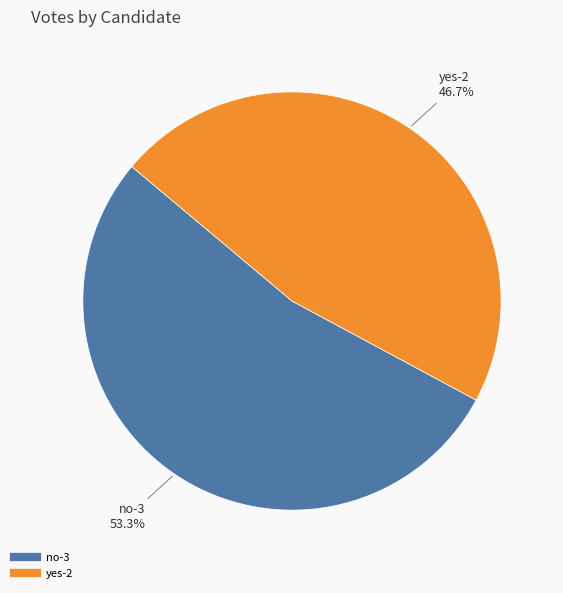

How many segments does this pie chart have?

2